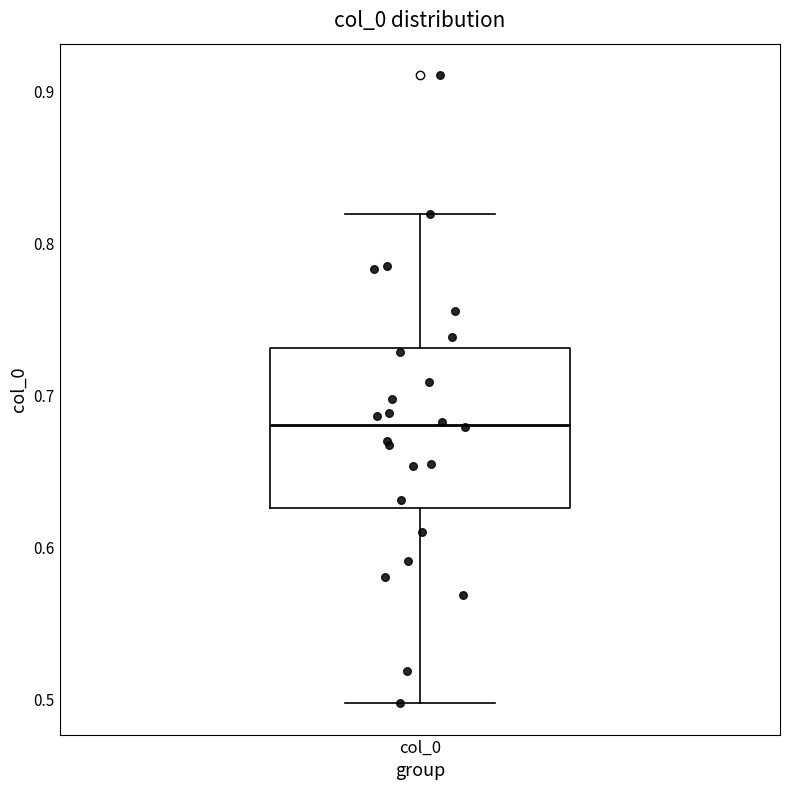

Transcribe this box plot: give where the median line is, the range the box spans, and where the two whiskers end, as read against the y-axis. The values are not printed on the chart, so give them approximately, as read against the axis.

median 0.68, box 0.63 to 0.73, whiskers 0.50 to 0.82